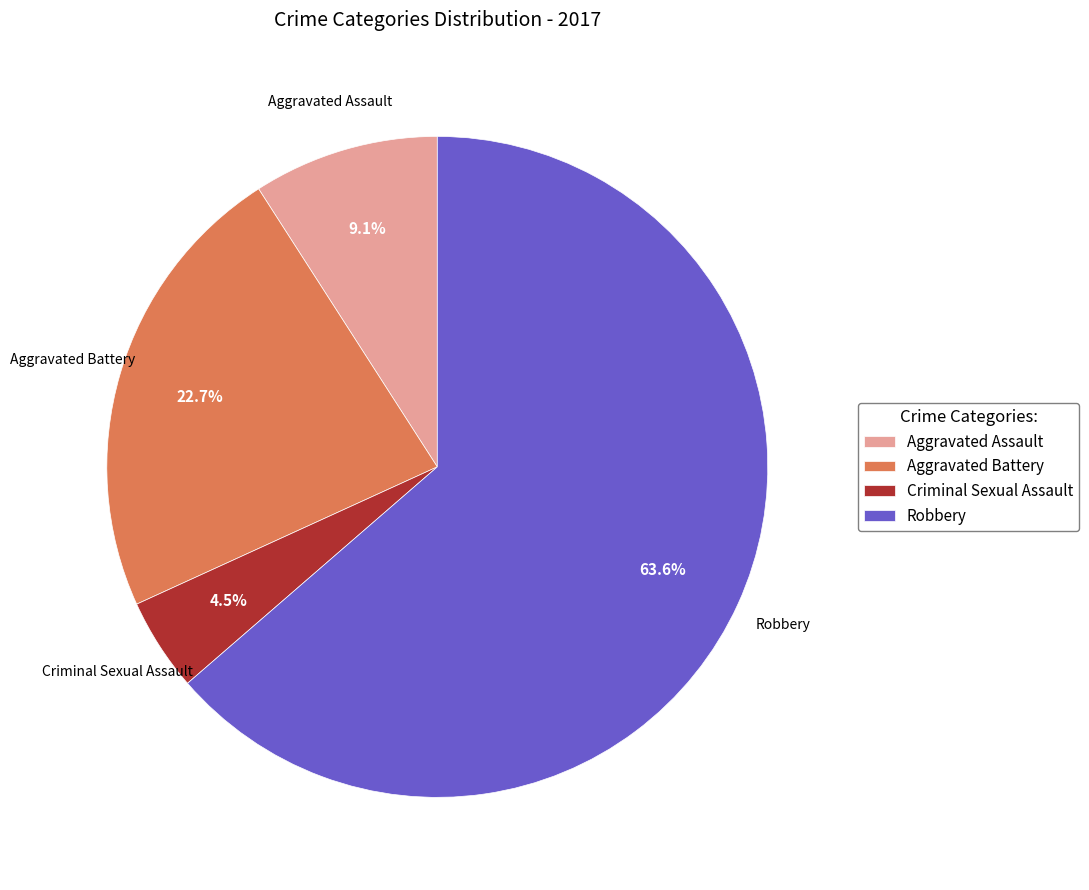

Does Robbery account for over 50% of the chart?

Yes